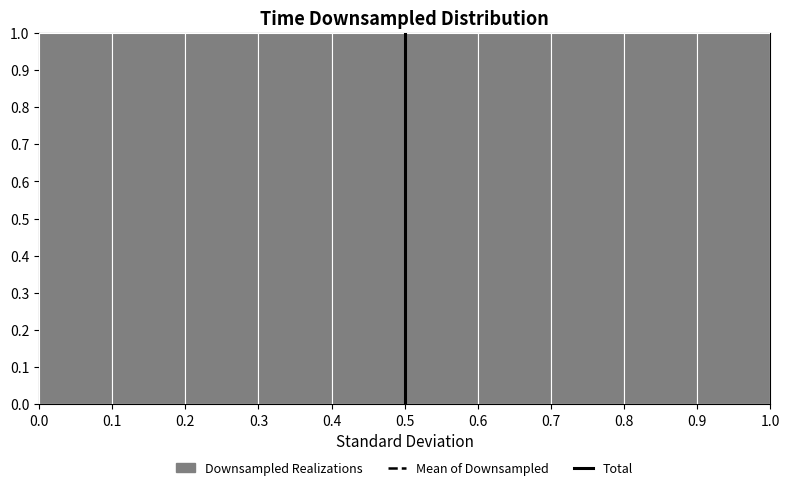

Reading left to right, transcribe this chart: for each bar, give the range it covers on the x-axis and its height. The values are not printed on the chart, so give them approximately, as read against the axis.

0.0 to 0.1: 1
0.1 to 0.2: 1
0.2 to 0.3: 1
0.3 to 0.4: 1
0.4 to 0.5: 1
0.5 to 0.6: 1
0.6 to 0.7: 1
0.7 to 0.8: 1
0.8 to 0.9: 1
0.9 to 1.0: 1